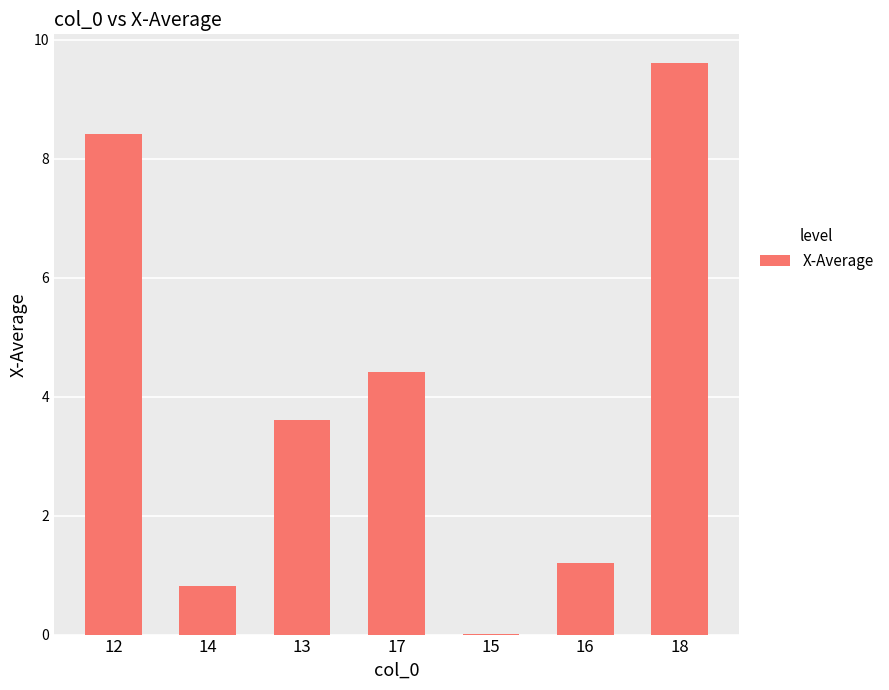

What is the maximum value shown in the chart?

9.6